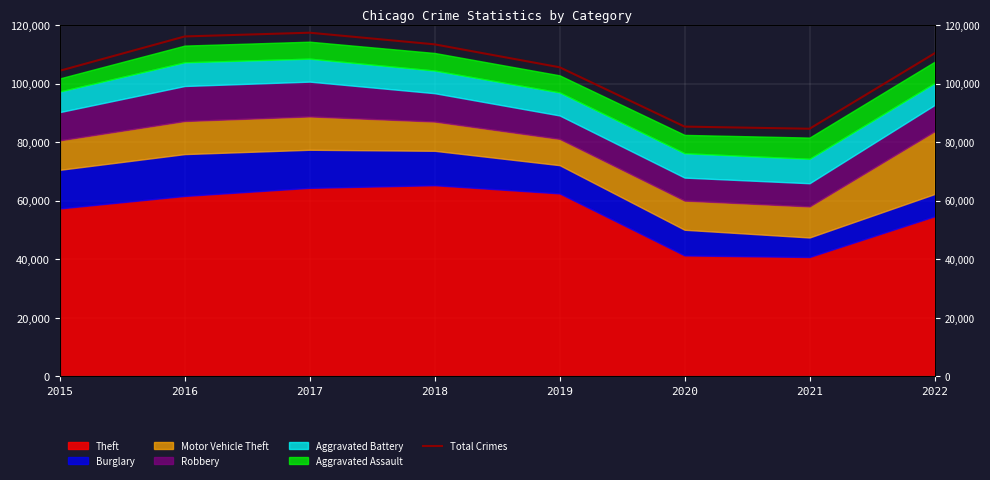

Rank the categories by value from highest to lowest.

2017, 2016, 2018, 2022, 2019, 2015, 2020, 2021